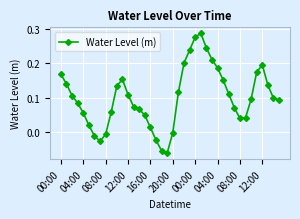

How many points are higher than both their immediate neighbors (excluding endpoints)?

3